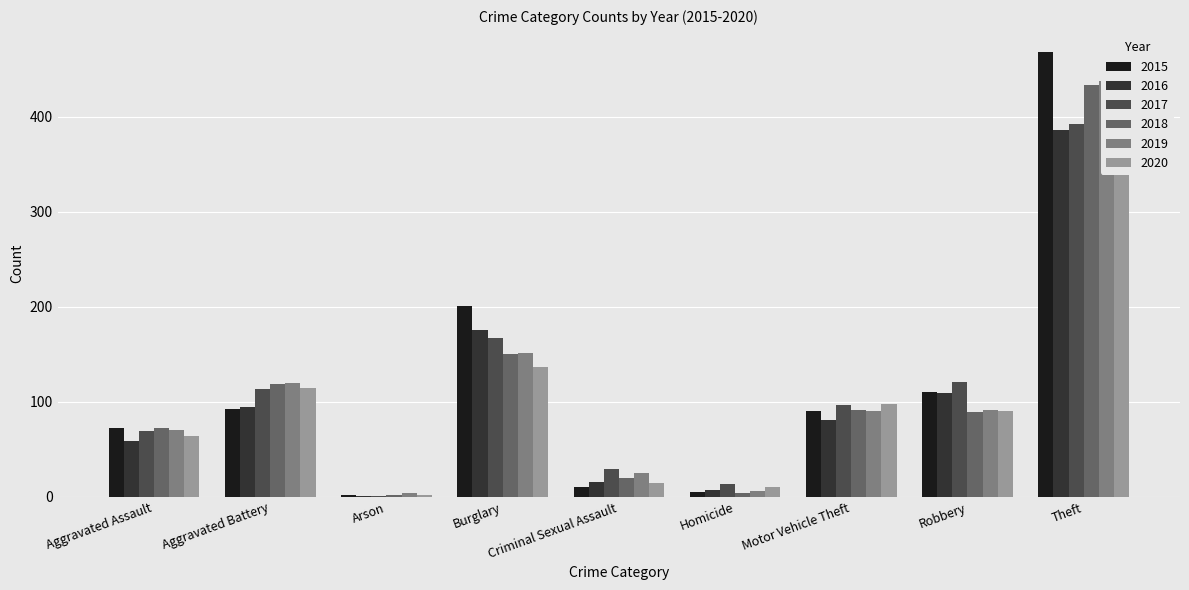

Which category has the lowest value across all series?

Arson